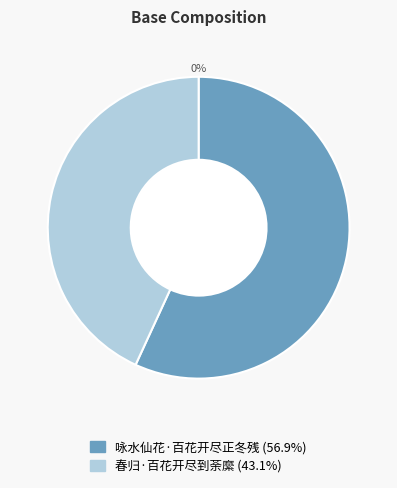

Rank the categories by value from highest to lowest.

咏水仙花·百花开尽正冬残, 春归·百花开尽到荼縻